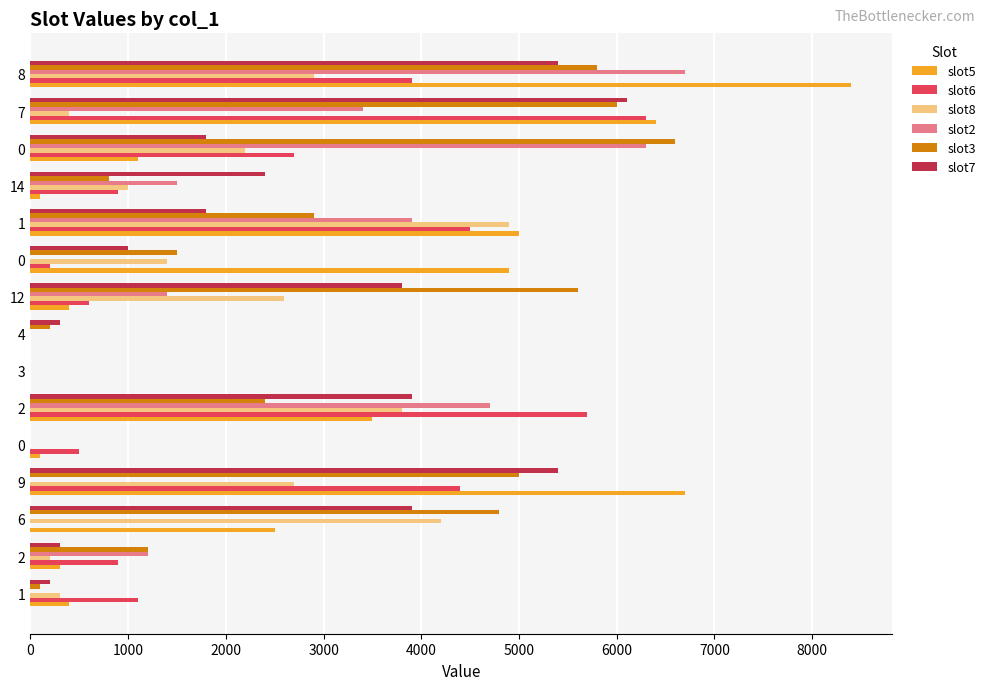

Count the number of categories in the chart.

15